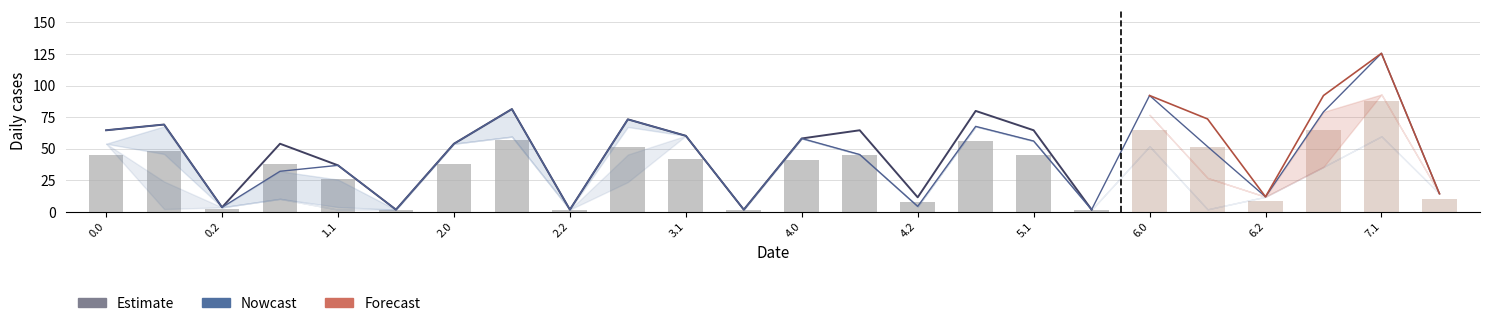

What is the sum of all Nowcast values?

782.3